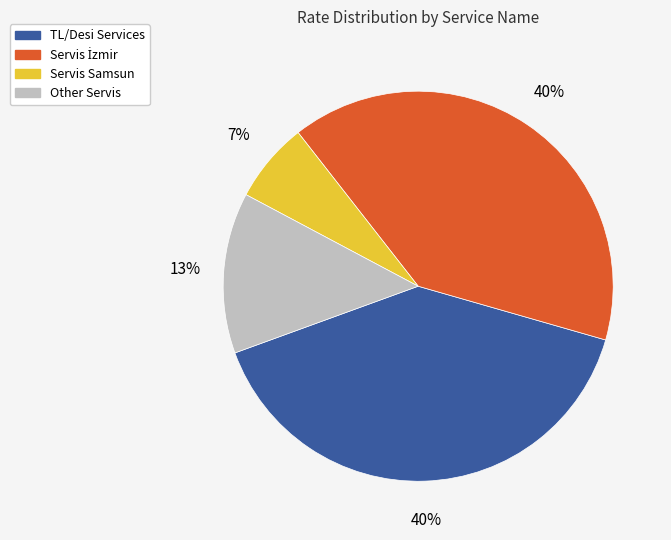

To the nearest percent, what is the average slice percentage?

25%